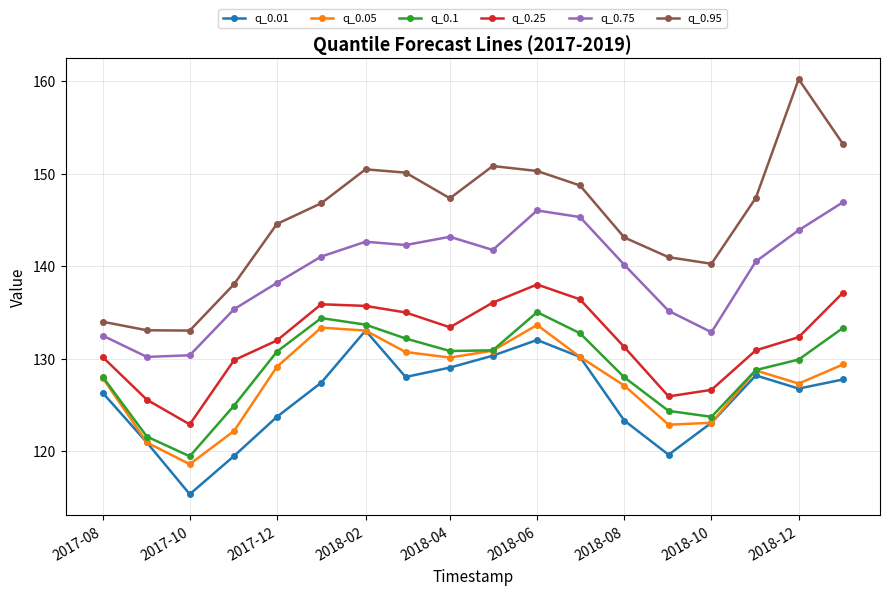

True or false: q_0.95 and q_0.05 intersect in this chart.

False